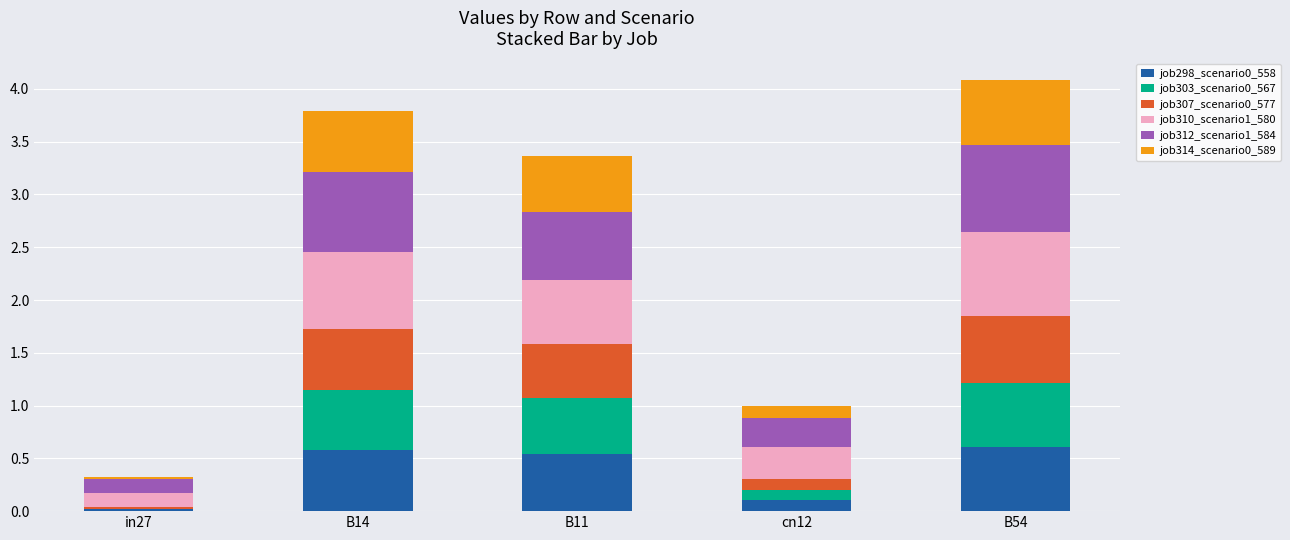

What is the maximum value for job298_scenario0_558?

0.6